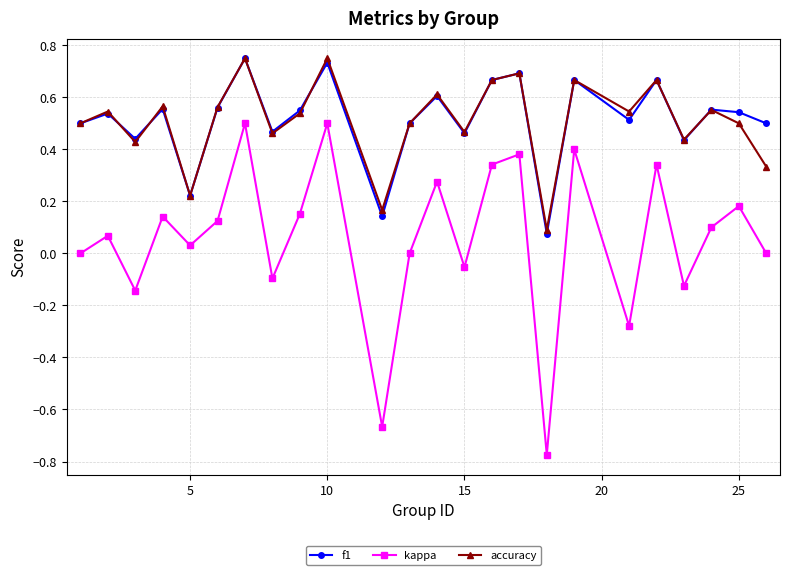

After their last crossing, which series has the higher values: f1 or accuracy?

f1